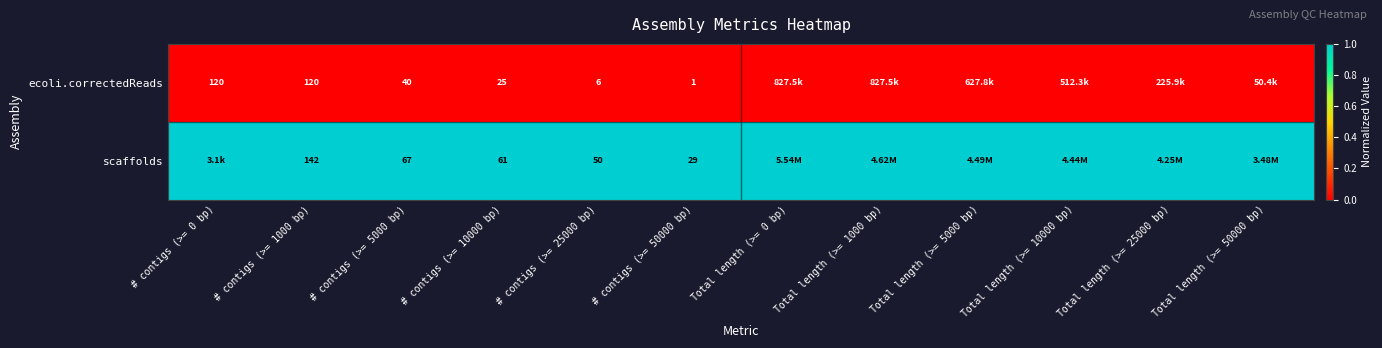

What is the difference between the highest and lowest values at # contigs (>= 1000 bp)?

22